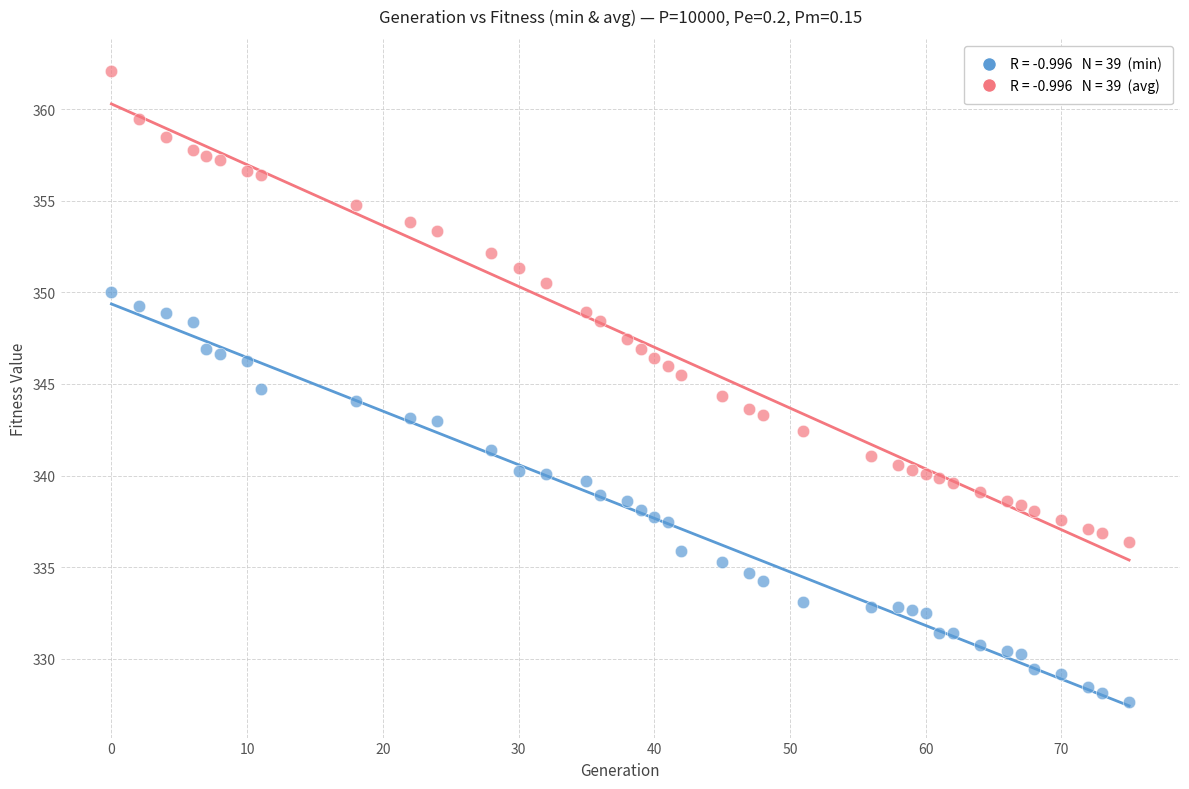

Across all data points, what is the range of X values (max minus min)?

75.0